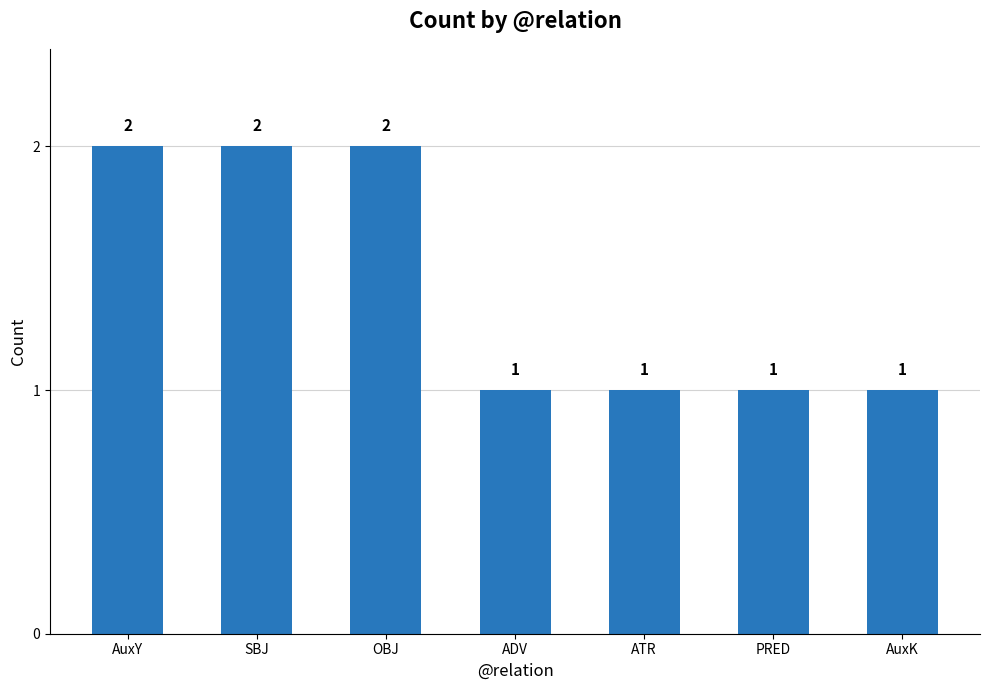

Between ADV and AuxY, which is larger?

AuxY